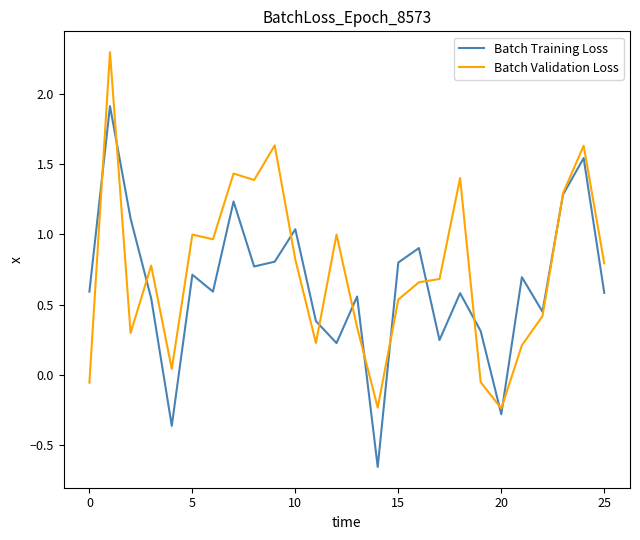

What is the maximum value shown in the chart?

2.3